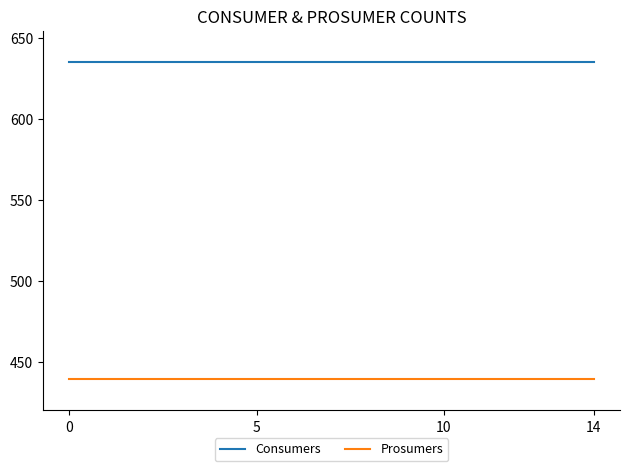

Reading left to right, extract all data points from this chart.

Consumers: 635	635	635	635	635	635	635	635	635	635	635	635	635	635	635
Prosumers: 440	440	440	440	440	440	440	440	440	440	440	440	440	440	440